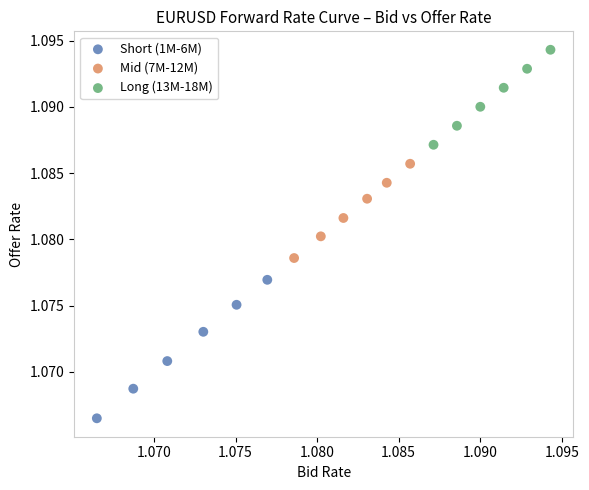

Which series reaches the minimum Y coordinate?

Short (1M-6M)